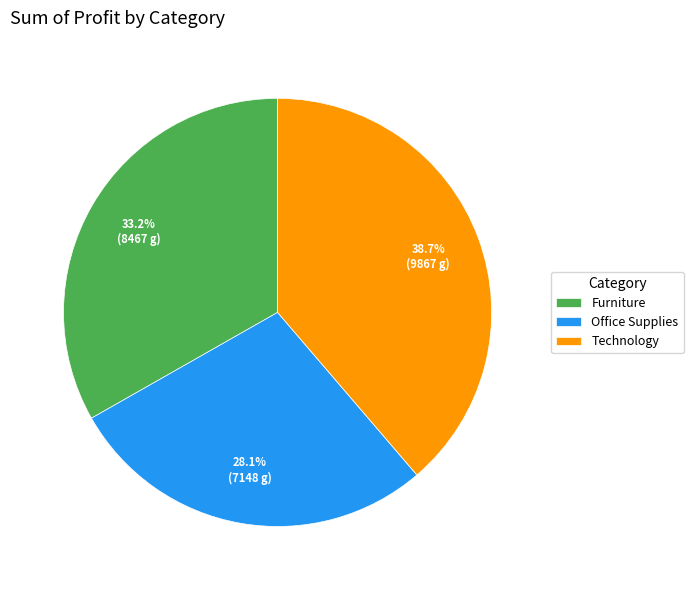

Which category has the smallest portion of the pie?

Office Supplies